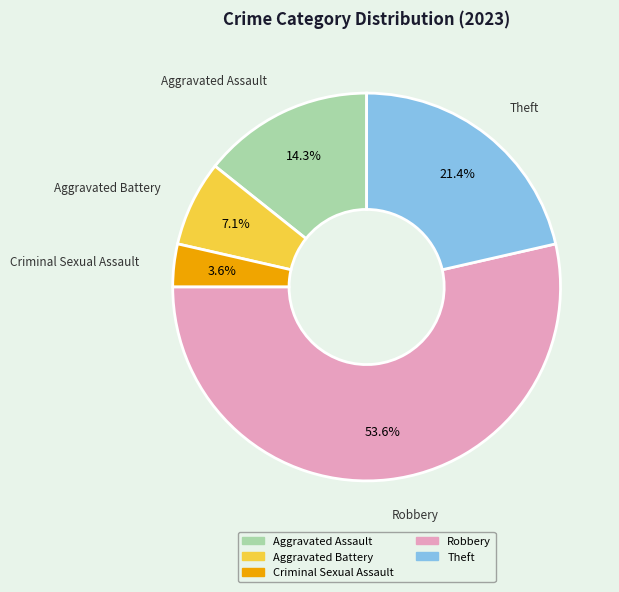

Rank the categories by value from highest to lowest.

Robbery, Theft, Aggravated Assault, Aggravated Battery, Criminal Sexual Assault